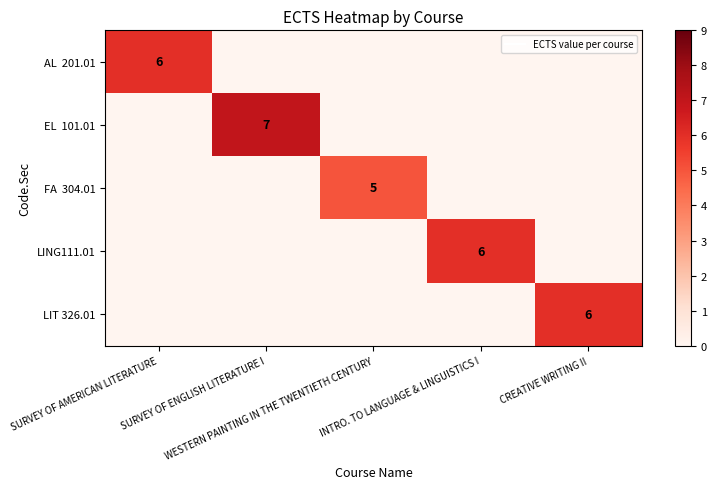

What is the sum of all AL 201.01 values?

6